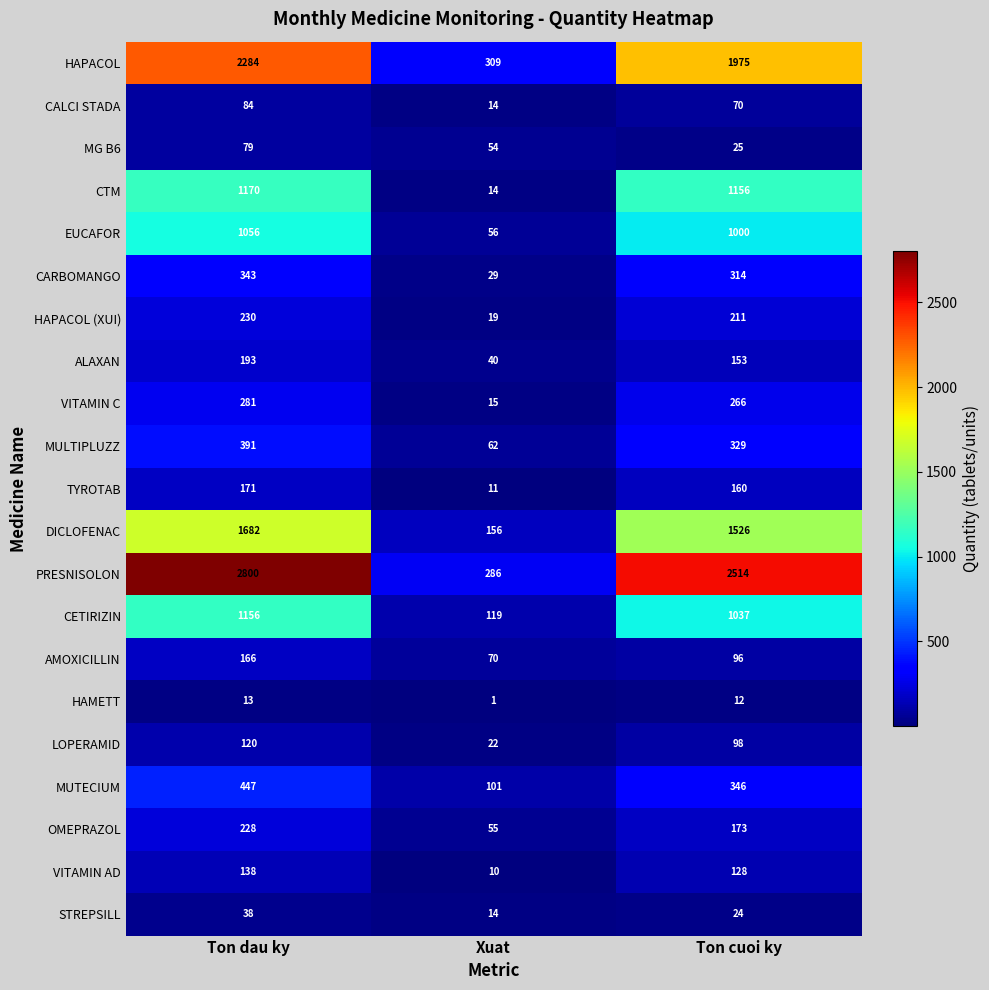

What is the greatest value displayed?

2800